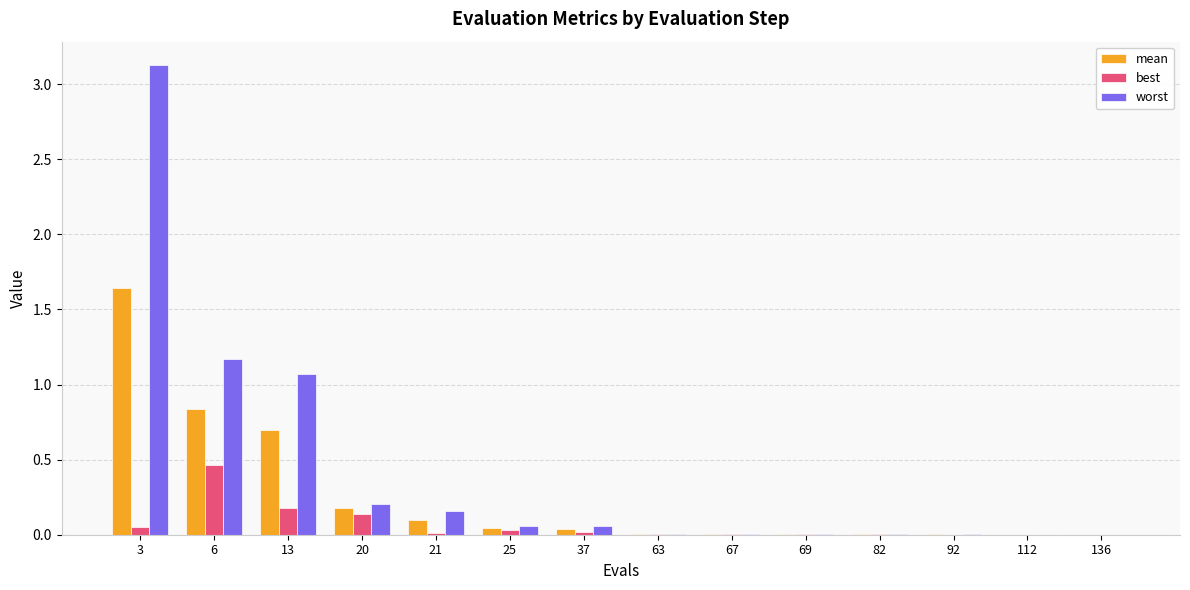

Between 13 and 112, which series saw the biggest shift?

worst